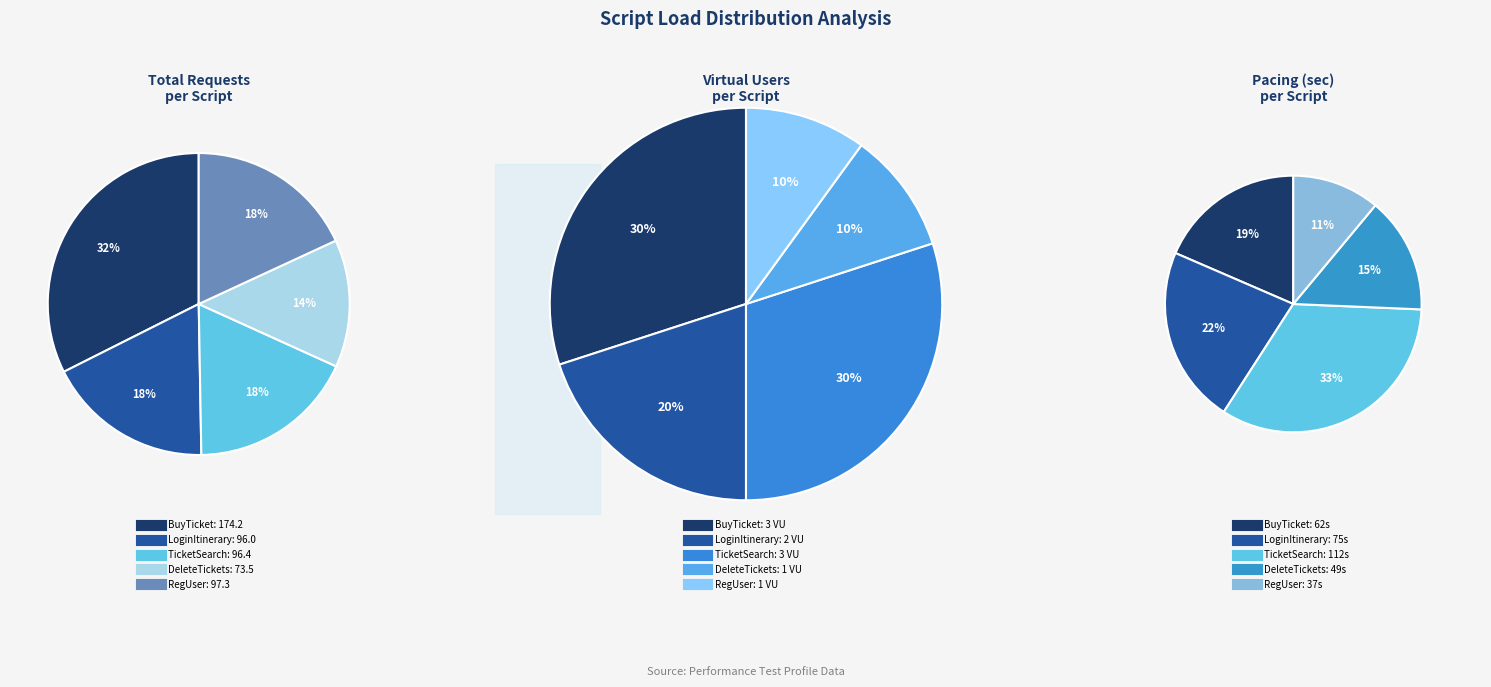

Is there a majority slice in this chart?

No